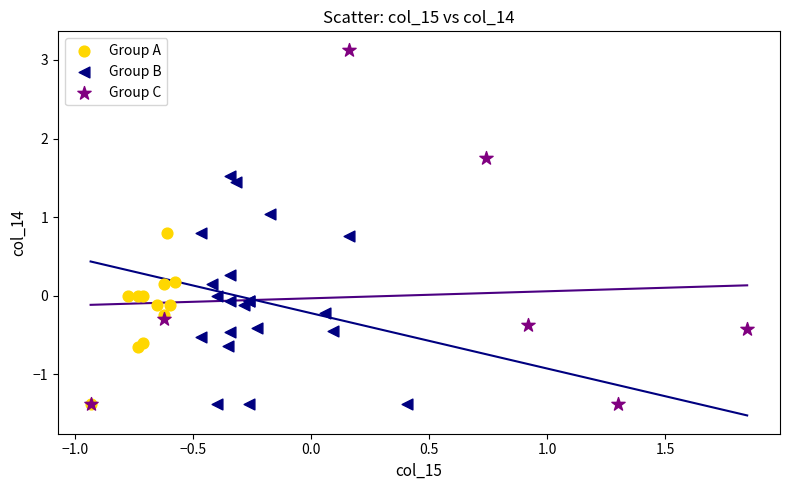

Which series has the largest Y range (max minus min)?

Group C